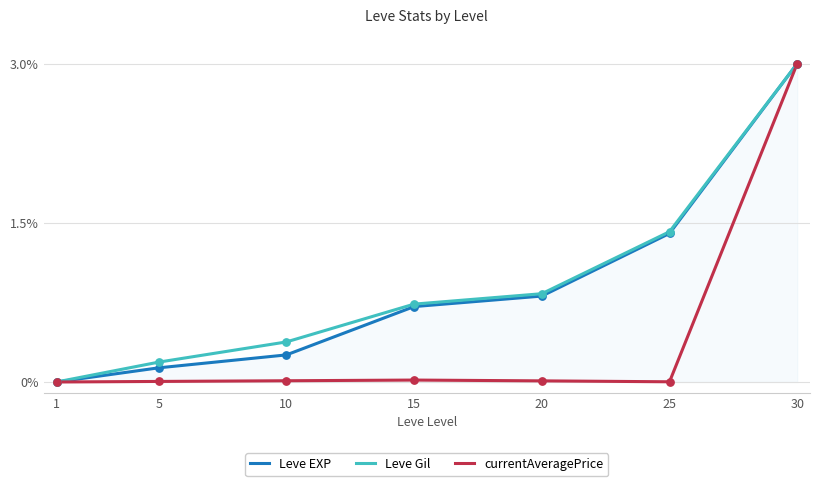

What are all the series names shown in the legend?

Leve EXP, Leve Gil, currentAveragePrice